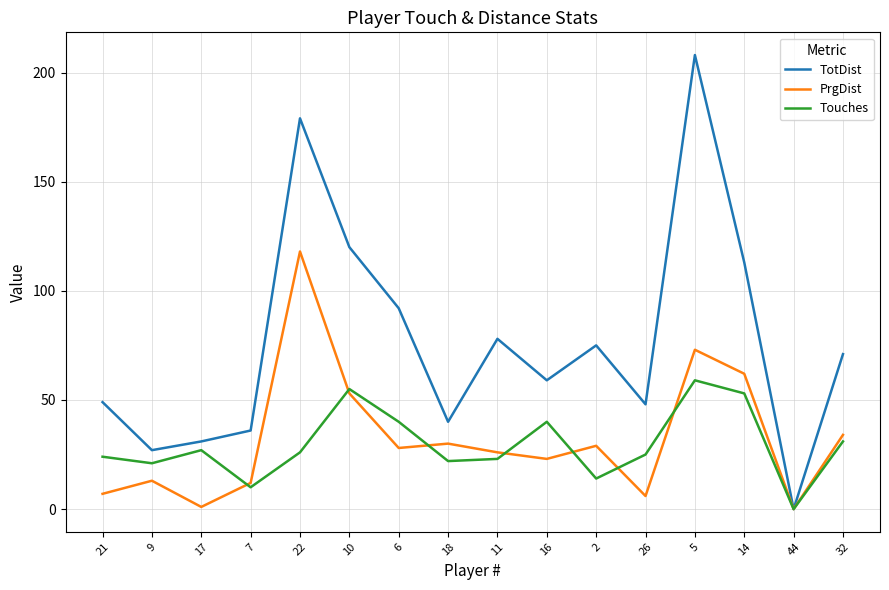

The PrgDist series shows 38 at 6. True or false?

False